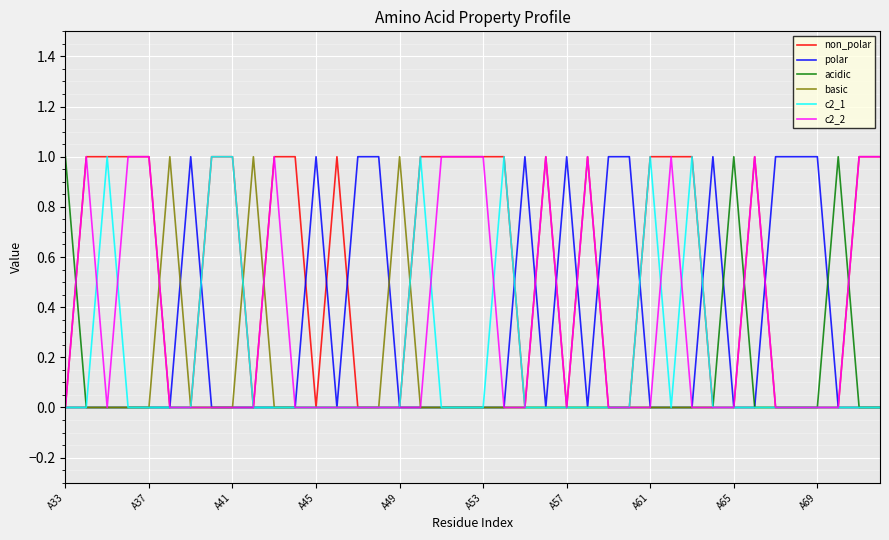

How many c2_1 values are between 0 and 1?

40